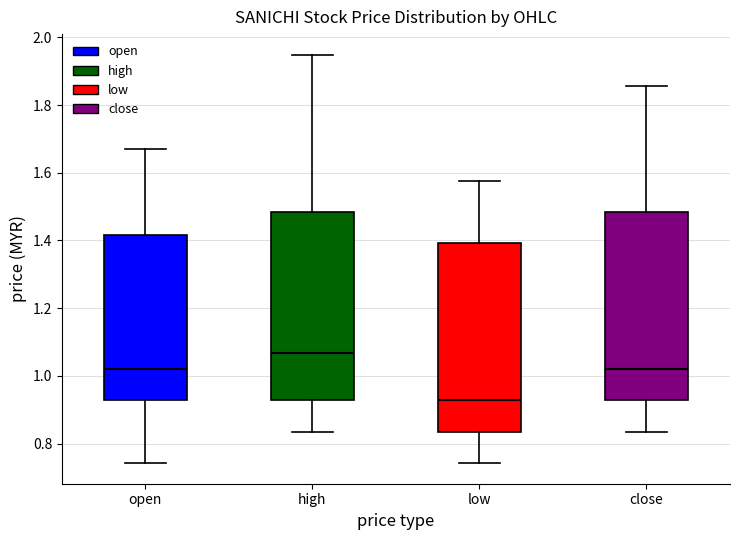

Reading left to right, transcribe this box plot: for each box, give where its median line is, the range the box spans, and where its two whiskers end, as read against the y-axis. The values are not printed on the chart, so give them approximately, as read against the axis.

open: median 1.02, box 0.92 to 1.42, whiskers 0.74 to 1.68
high: median 1.06, box 0.92 to 1.48, whiskers 0.84 to 1.94
low: median 0.92, box 0.84 to 1.40, whiskers 0.74 to 1.58
close: median 1.02, box 0.92 to 1.48, whiskers 0.84 to 1.86